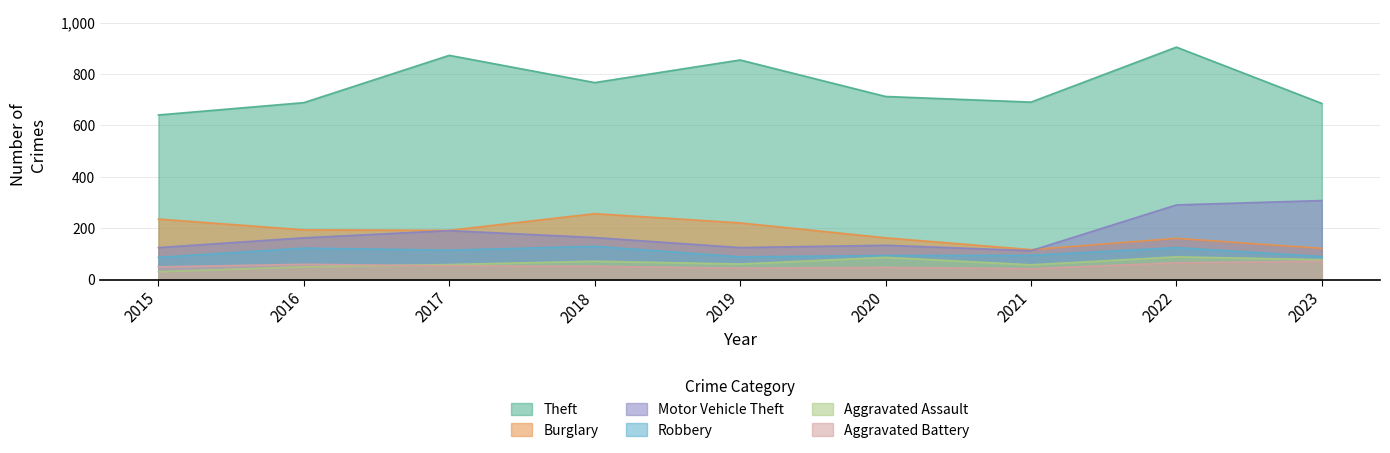

What are all the series names shown in the legend?

Theft, Burglary, Motor Vehicle Theft, Robbery, Aggravated Assault, Aggravated Battery